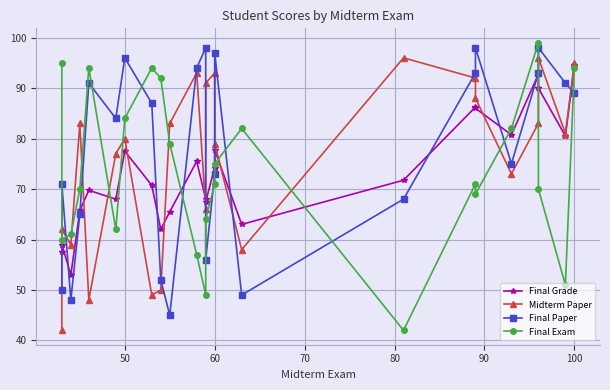

In Midterm Paper, how many points are lower than both neighbors (excluding endpoints)?

7